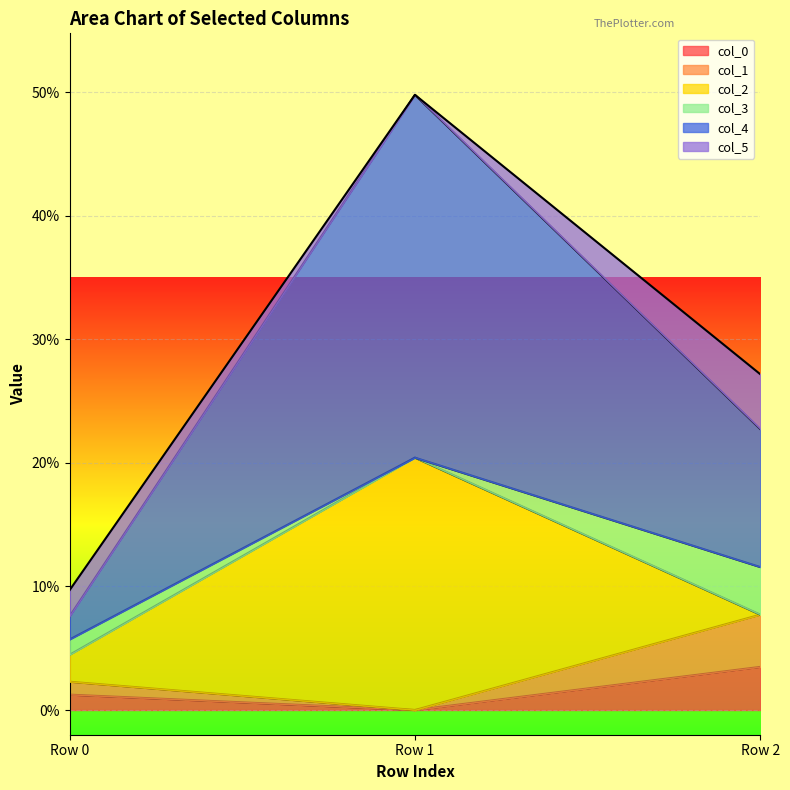

Is it true that col_1 equals 0.0 at Row 1?

True